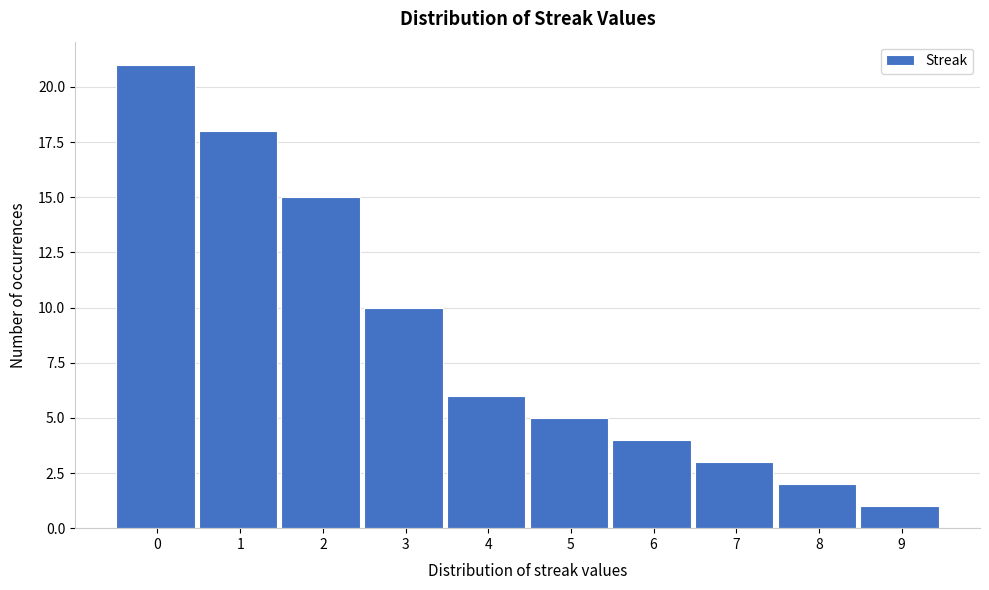

Reading left to right, what are all the values shown in this chart?

21	18	15	10	6	5	4	3	2	1